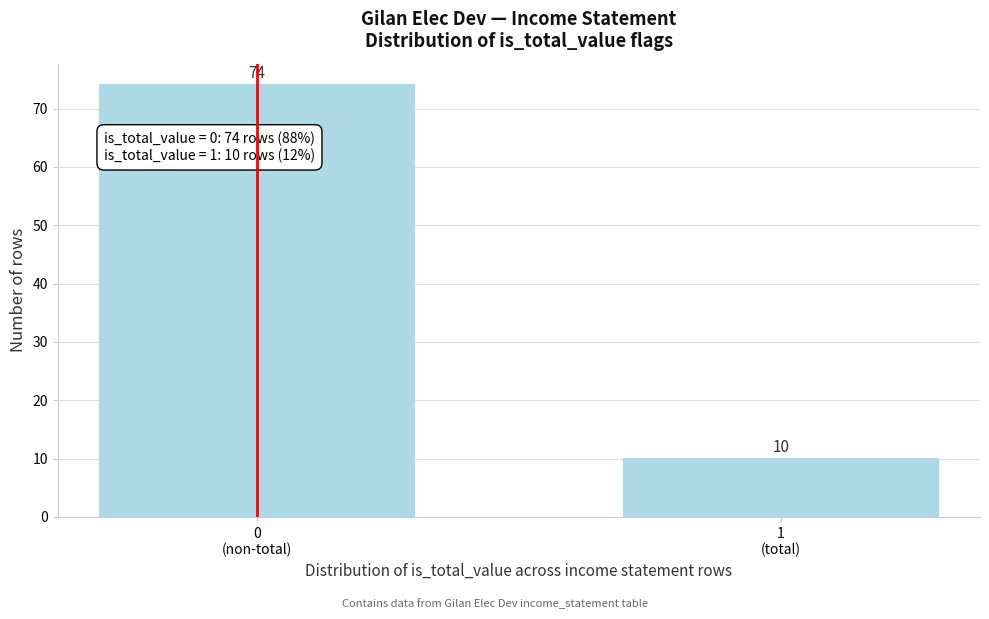

Reading left to right, transcribe all the data shown in this chart.

74	10